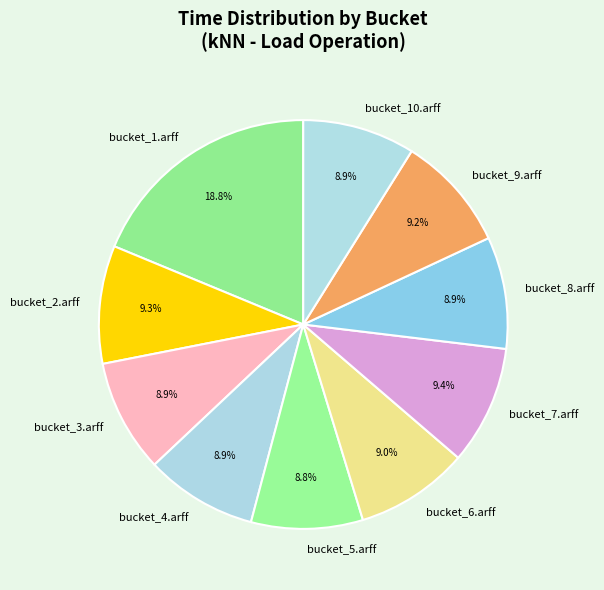

Which category has the biggest portion of the pie?

bucket_1.arff